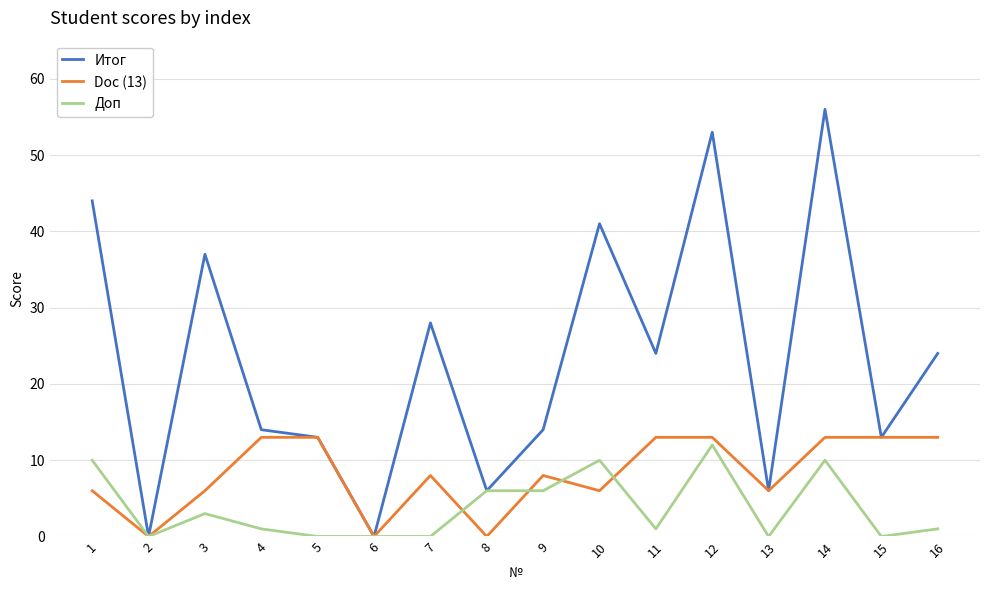

At which category does Итог reach its first local peak?

3